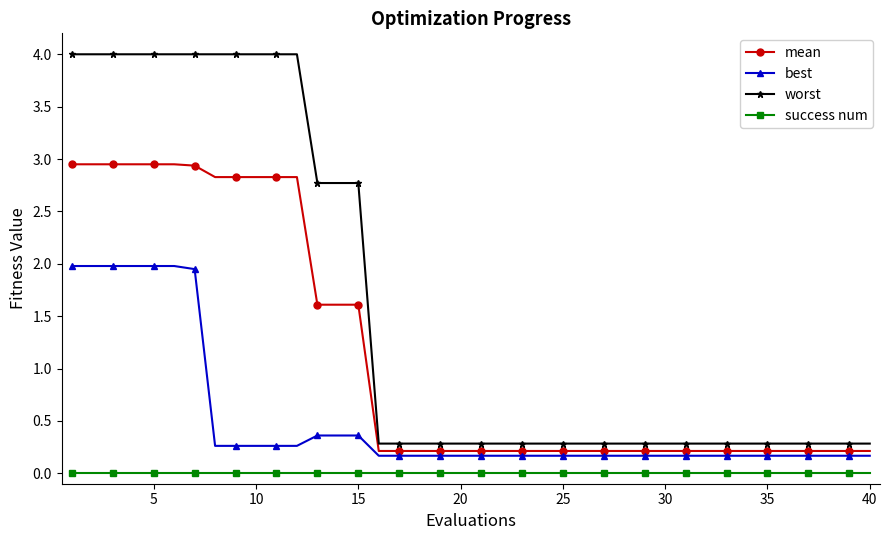

How many data points does each series have?

40